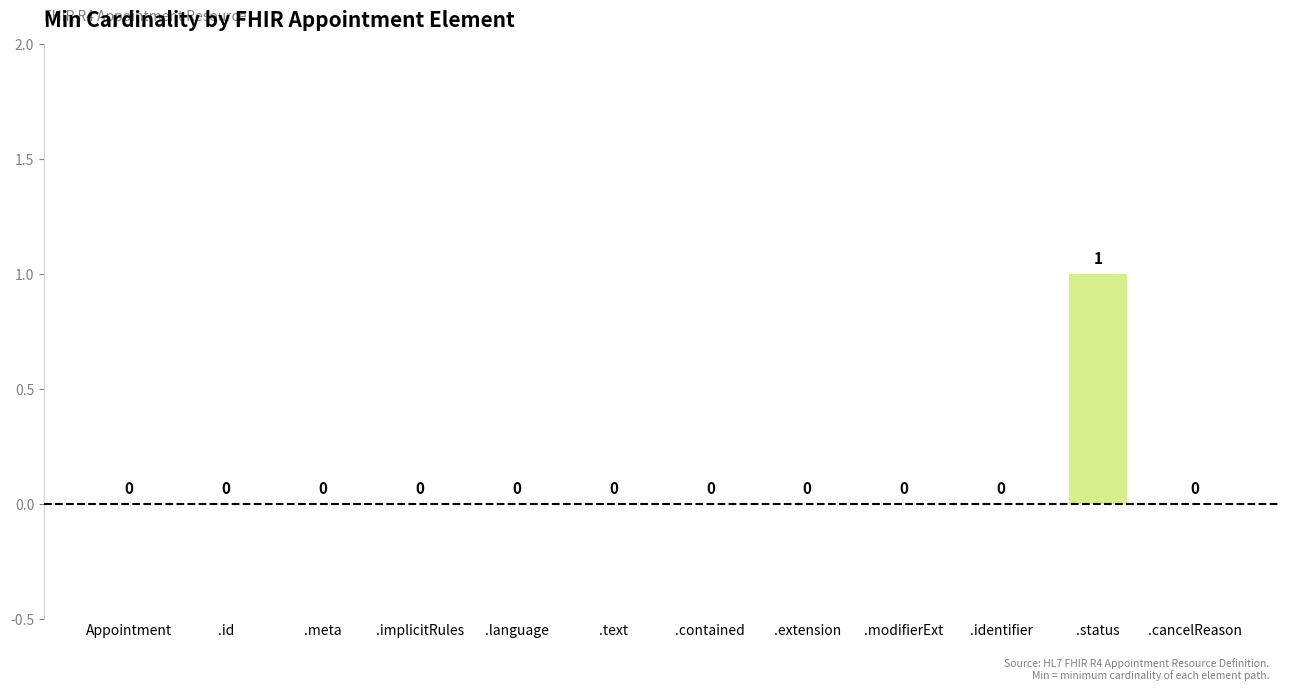

Reading left to right, what are all the values shown in this chart?

Appointment=0	.id=0	.meta=0	.implicitRules=0	.language=0	.text=0	.contained=0	.extension=0	.modifierExt=0	.identifier=0	.status=1	.cancelReason=0